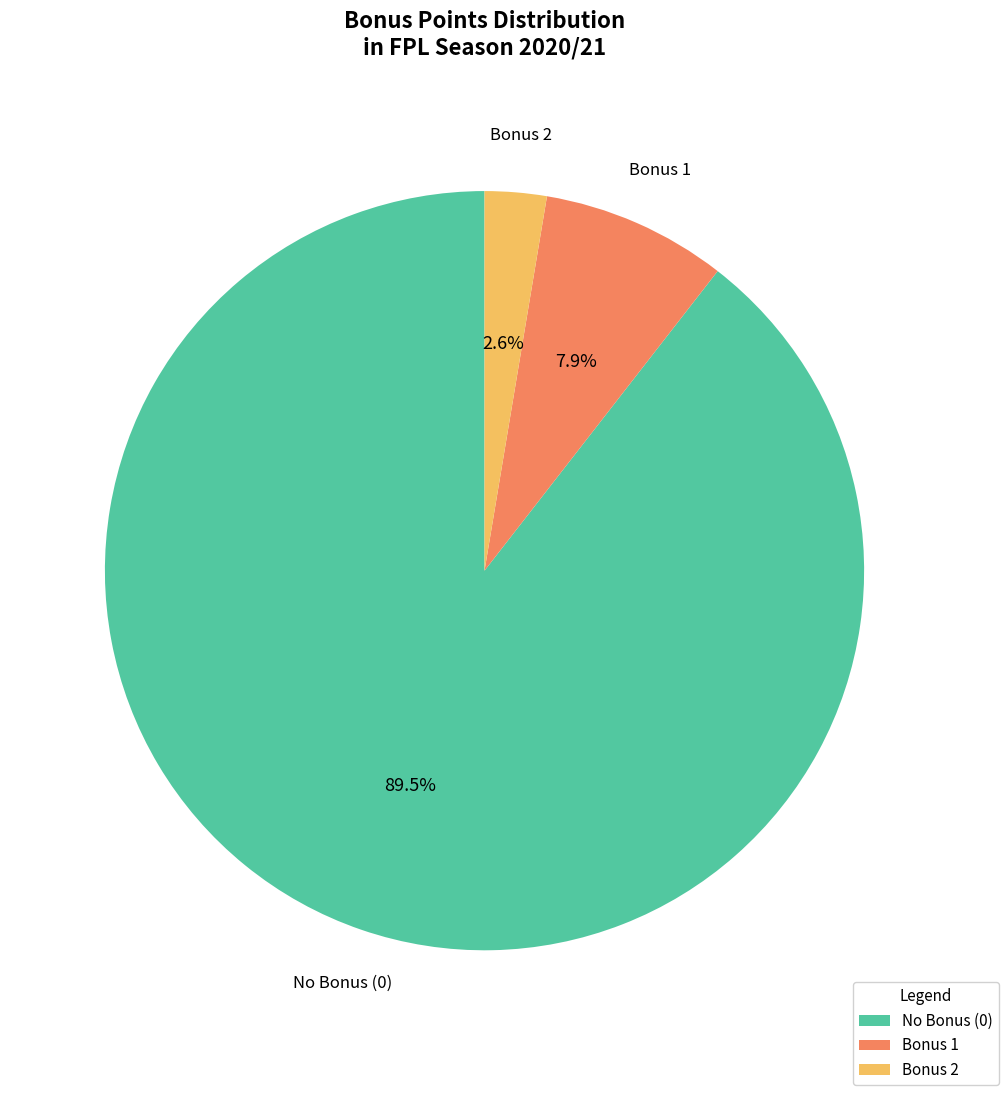

To the nearest percent, what is the average slice percentage?

33%